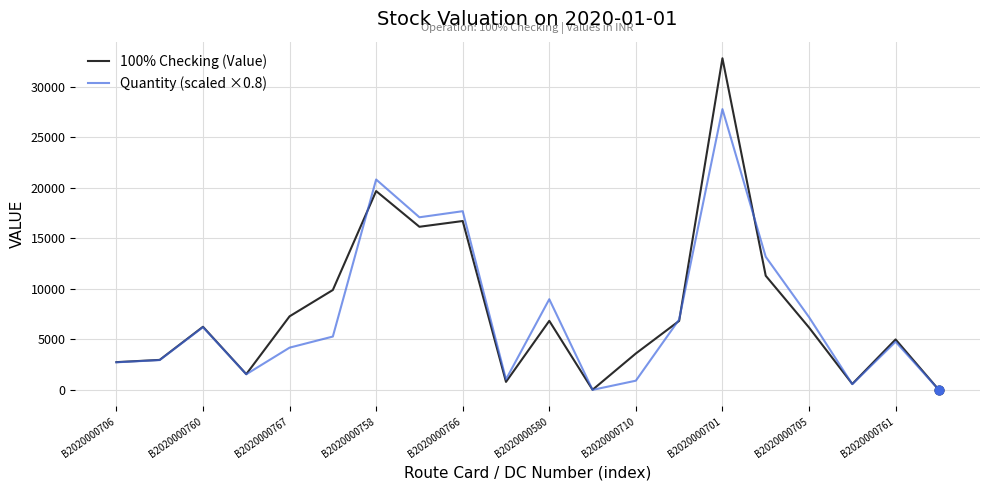

Which series has the largest total across all categories?

100% Checking (Value)